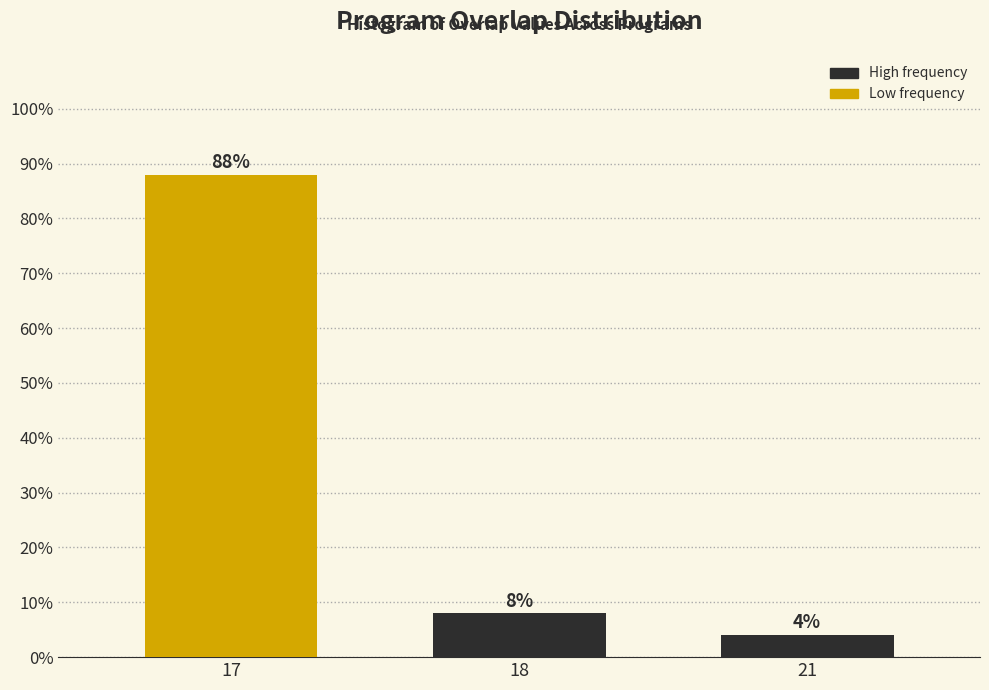

Reading left to right, what are all the values shown in this chart?

88	8	4